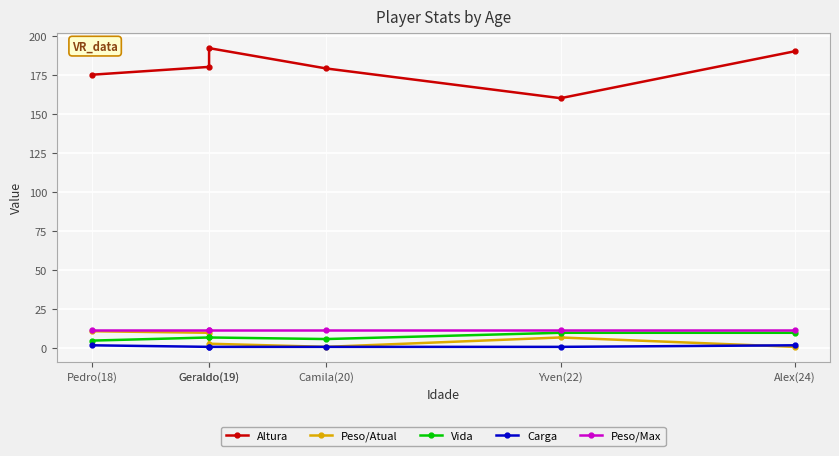

Reading left to right, transcribe all the data shown in this chart.

Altura: 175	180	192	179	160	190
Peso/Atual: 11	10	3	1	7	1
Vida: 5	7	7	6	10	10
Carga: 2	1	1	1	1	2
Peso/Max: 12	12	12	12	12	12